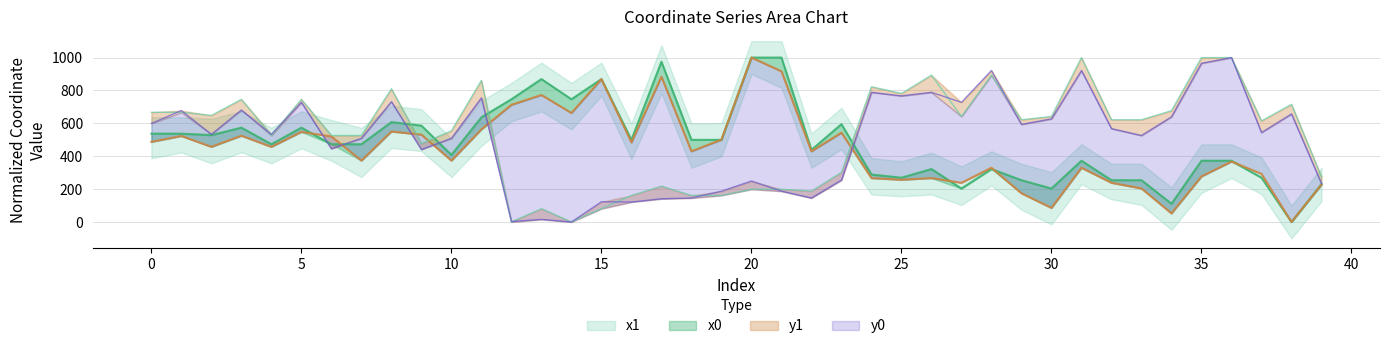

What are all the series names shown in the legend?

x0, y0, x1, y1